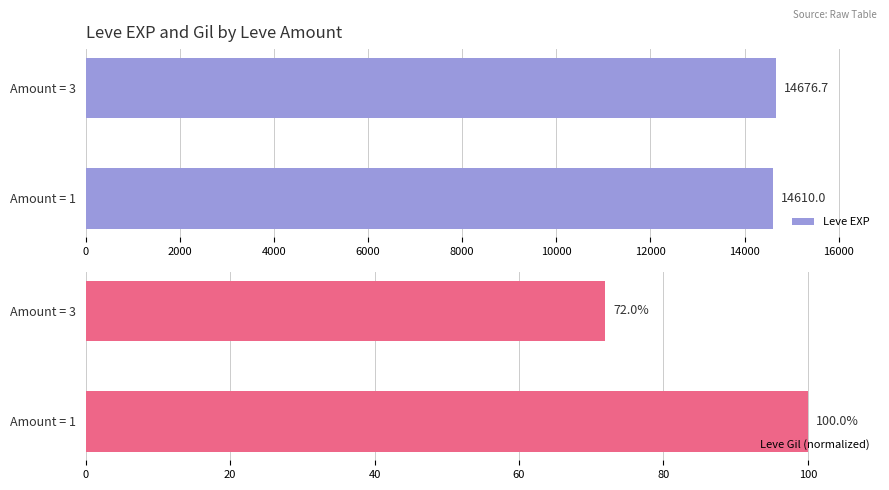

What is the sum of all Leve Gil (normalized) values?

172.0